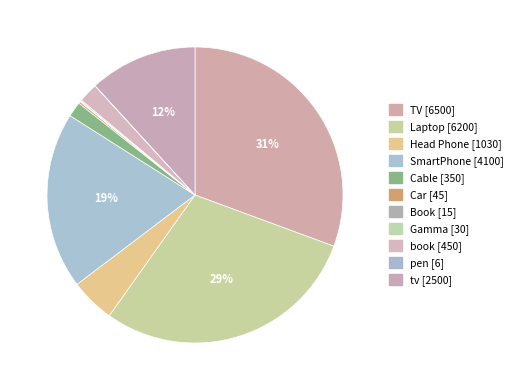

How many slices are in this pie chart?

11